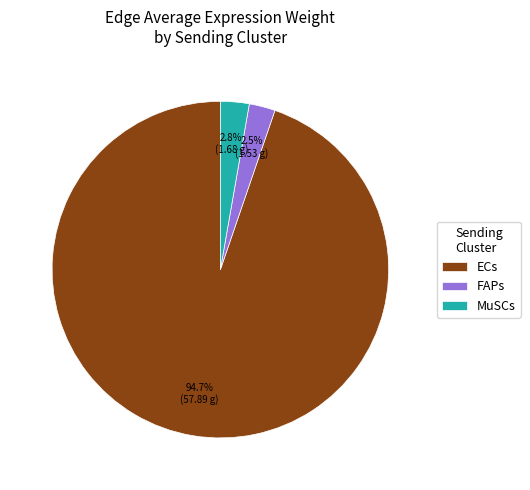

What portion of the pie excludes FAPs?

97.5%